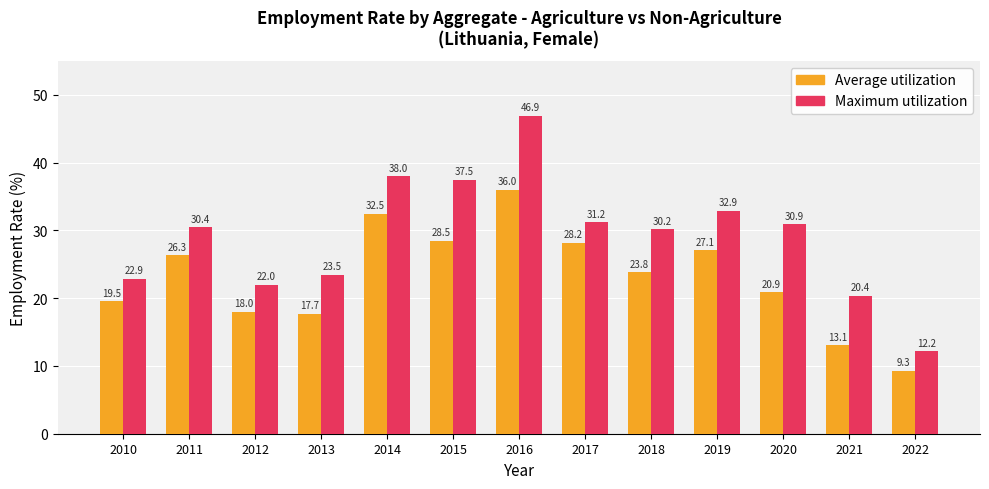

At 2017, list the series in order from smallest to largest.

Average utilization, Maximum utilization